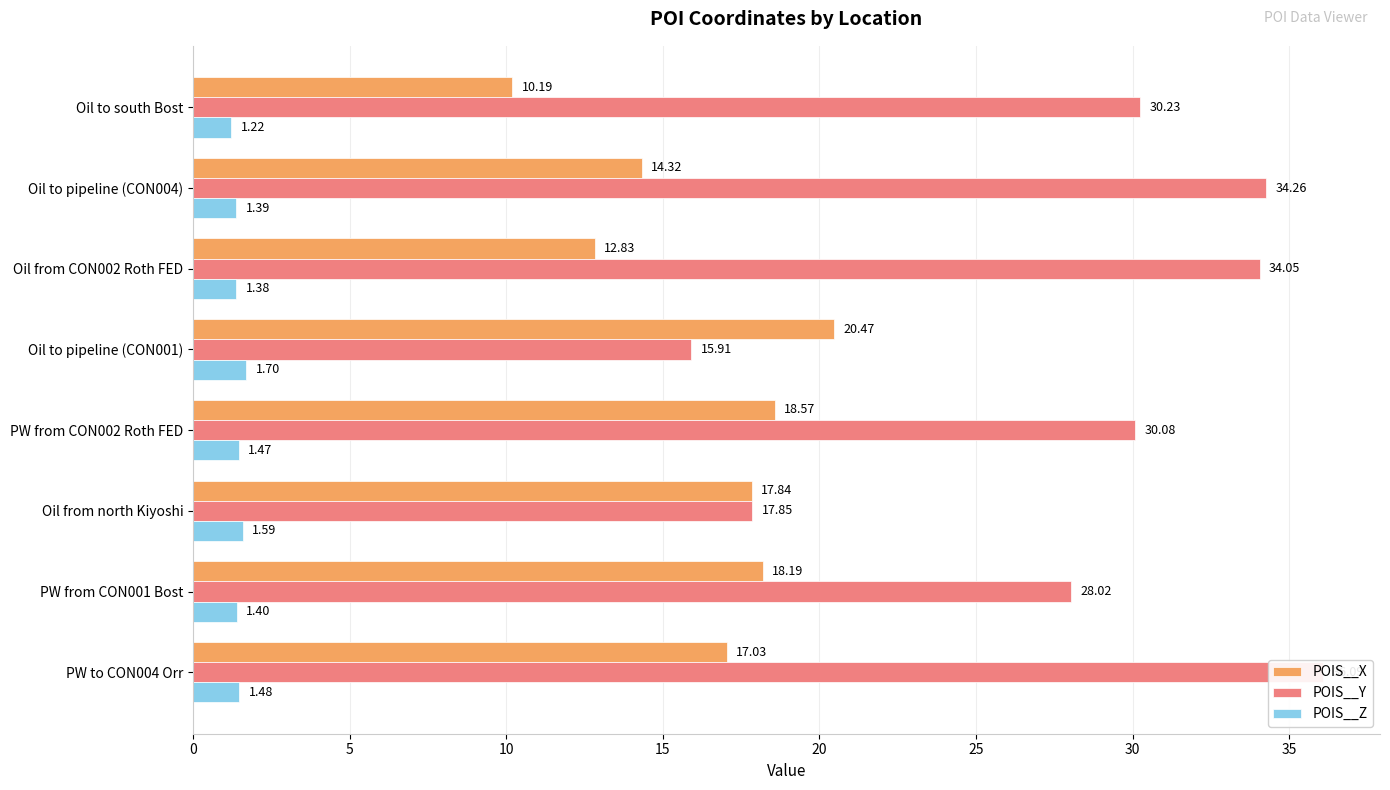

What is the maximum value for POIS__Y?

36.1